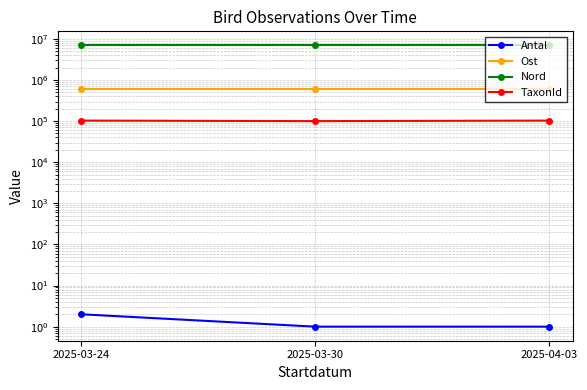

Which series has the largest total across all categories?

Nord